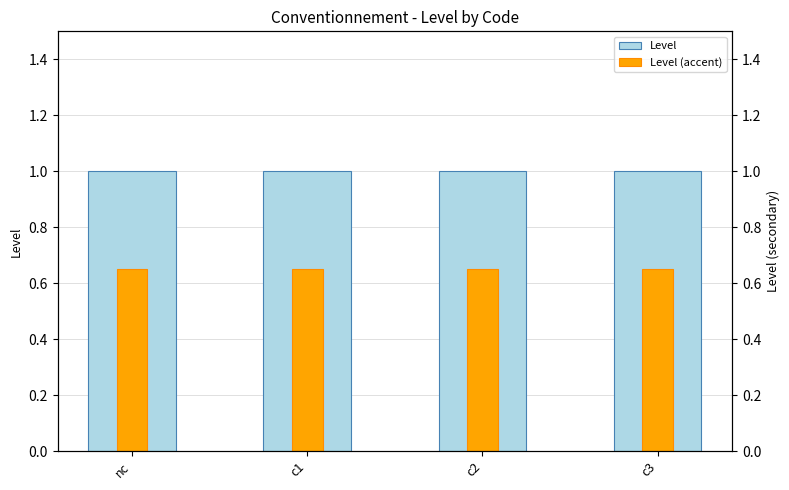

What is the lowest value of the Level series?

1.0